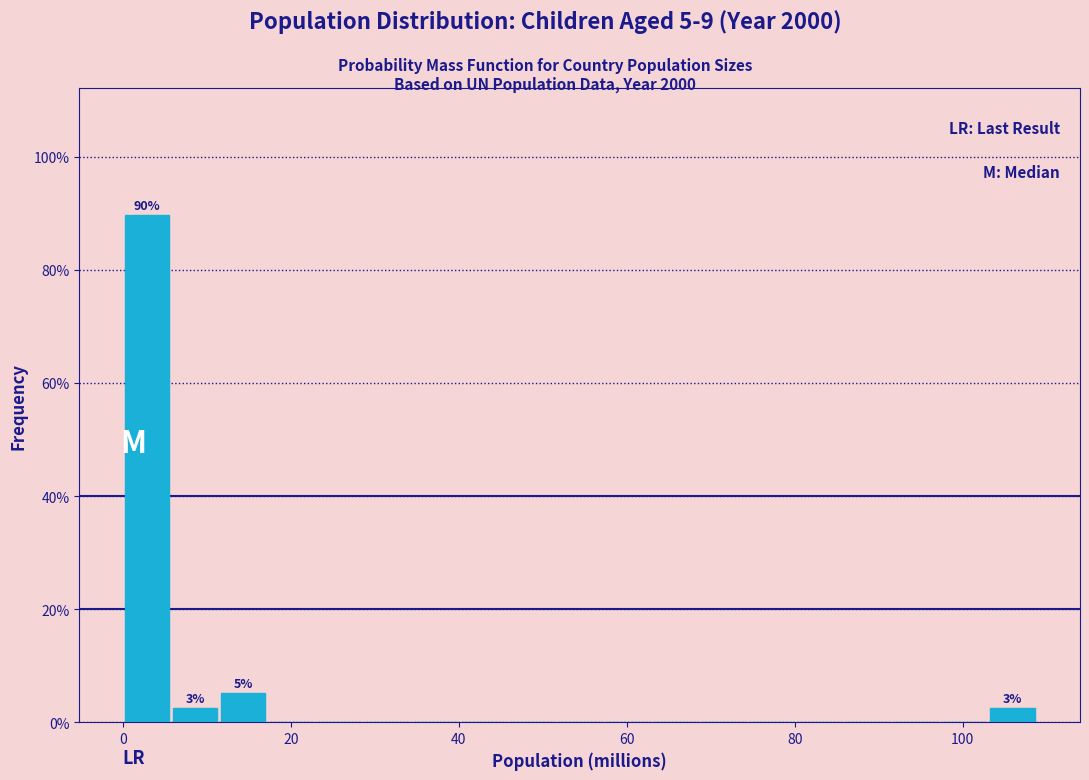

Around what value on the x-axis is the tallest bar? Give the approximate position of its centre, as read against the axis.

2